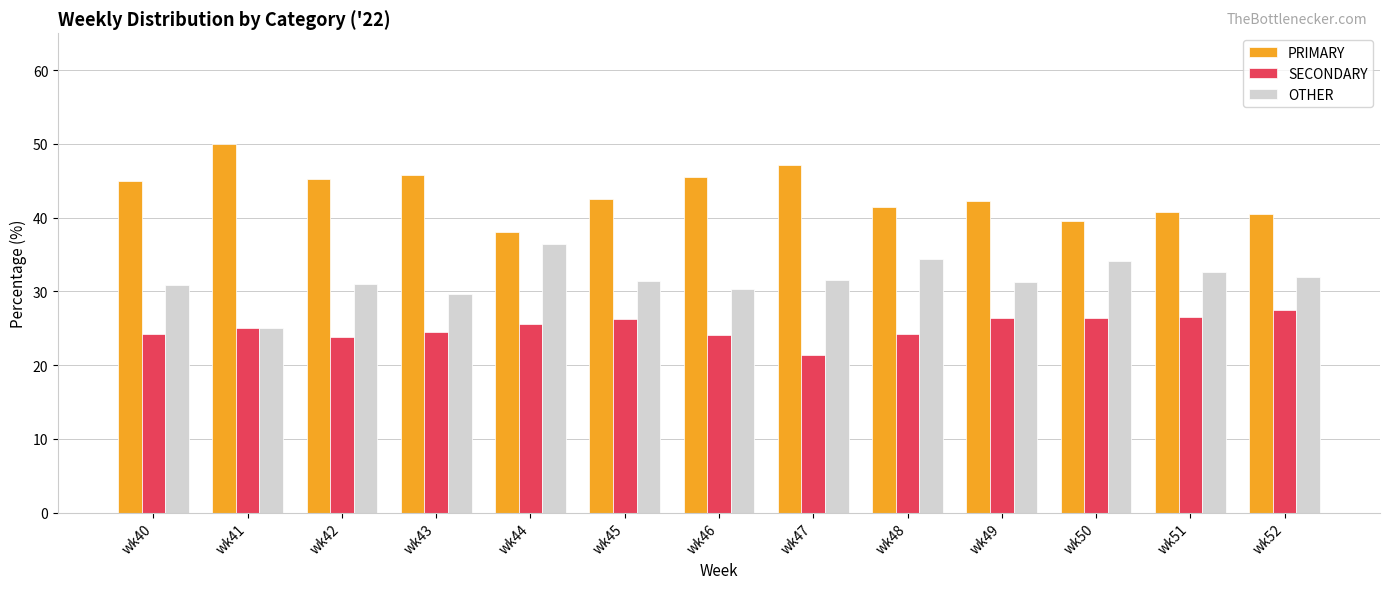

What is the smallest value displayed?

21.4